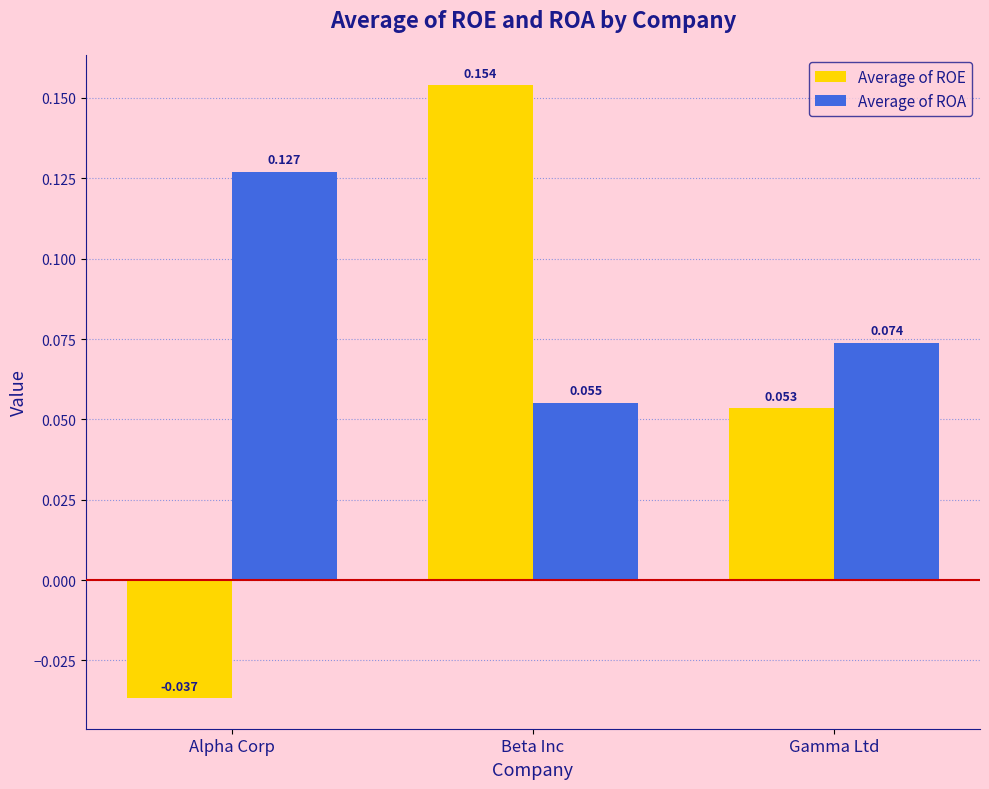

List the series in order of their peak value, lowest first.

Average of ROA, Average of ROE